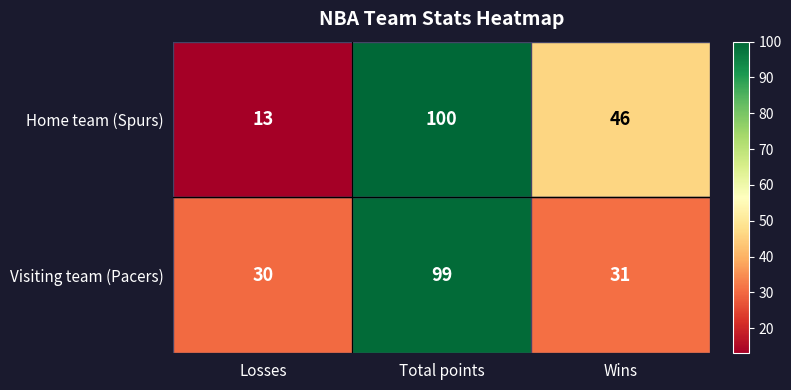

At how many categories does at least one series exceed 42?

2